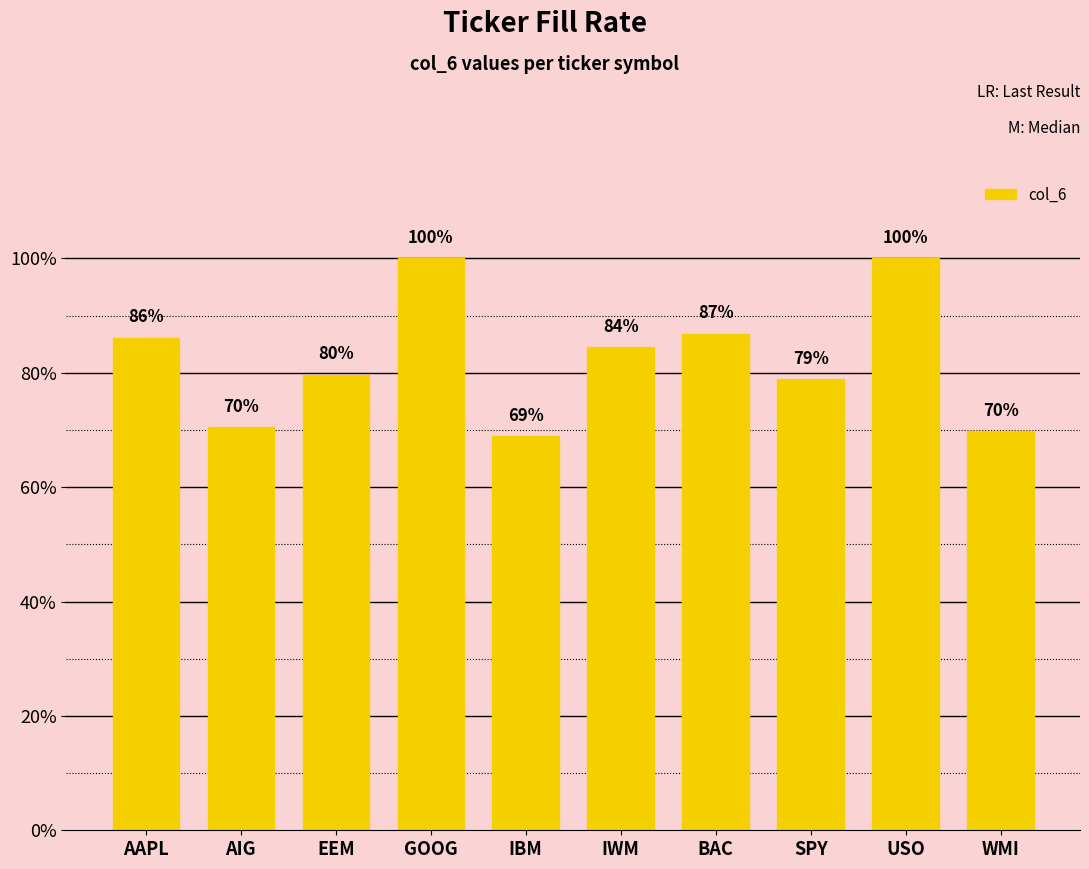

What position from the right is WMI?

1